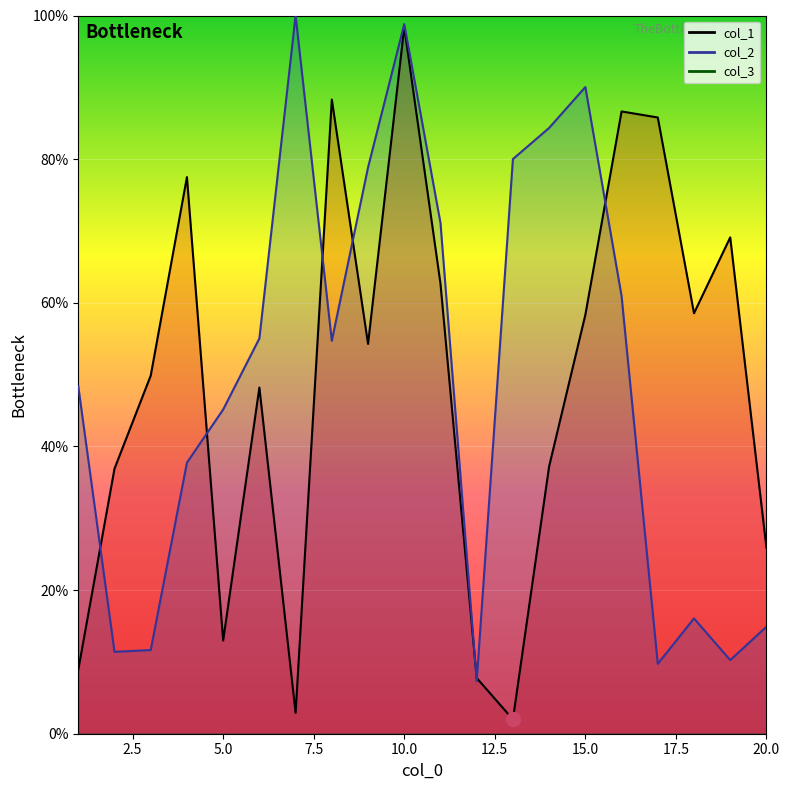

Where is the first local maximum for col_1?

4